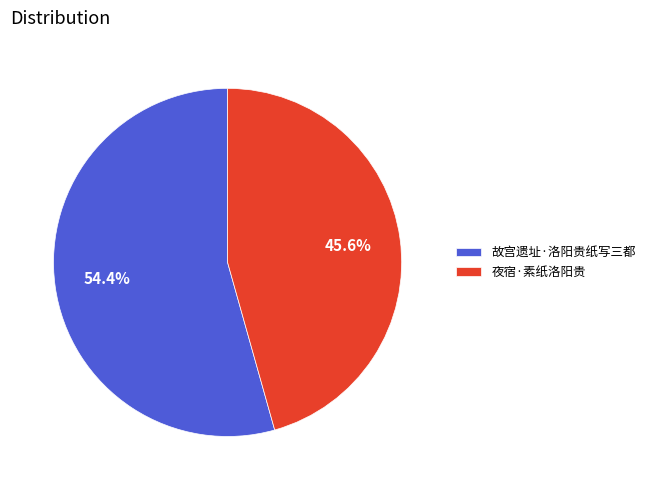

What is the smallest slice in the pie chart?

夜宿·素纸洛阳贵